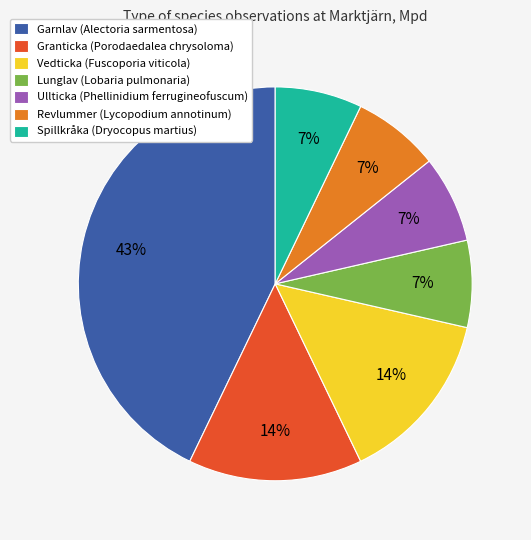

Which has a higher value, Revlummer (Lycopodium annotinum) or Vedticka (Fuscoporia viticola)?

Vedticka (Fuscoporia viticola)